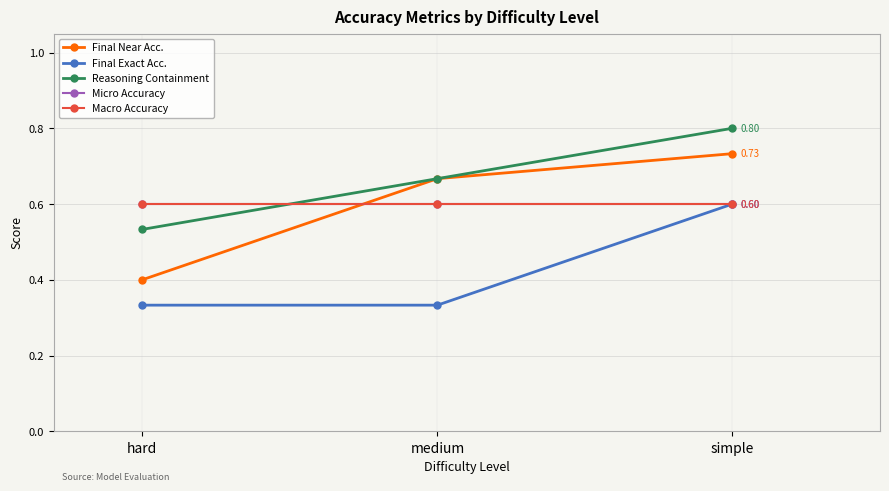

Reading left to right, extract all data points from this chart.

Final Near Acc.: hard=0.4	medium=0.7	simple=0.7
Final Exact Acc.: hard=0.3	medium=0.3	simple=0.6
Reasoning Containment: hard=0.5	medium=0.7	simple=0.8
Micro Accuracy: hard=0.6	medium=0.6	simple=0.6
Macro Accuracy: hard=0.6	medium=0.6	simple=0.6